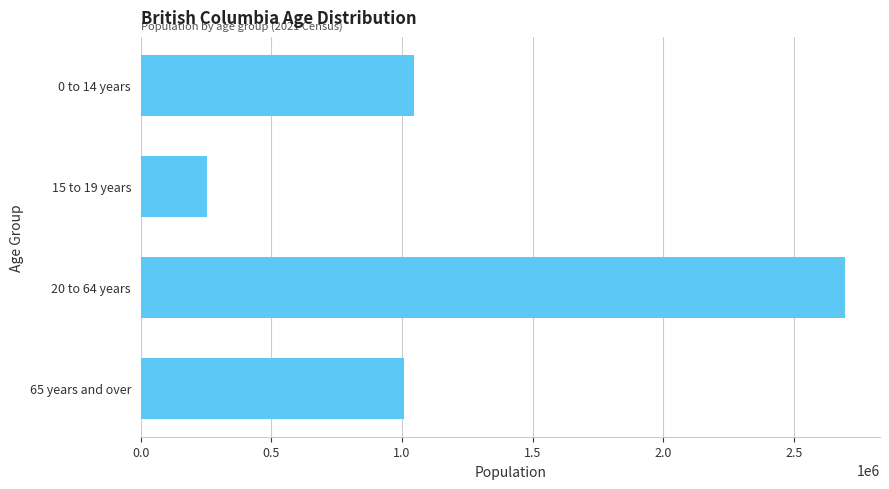

What is the smallest value displayed?

253690